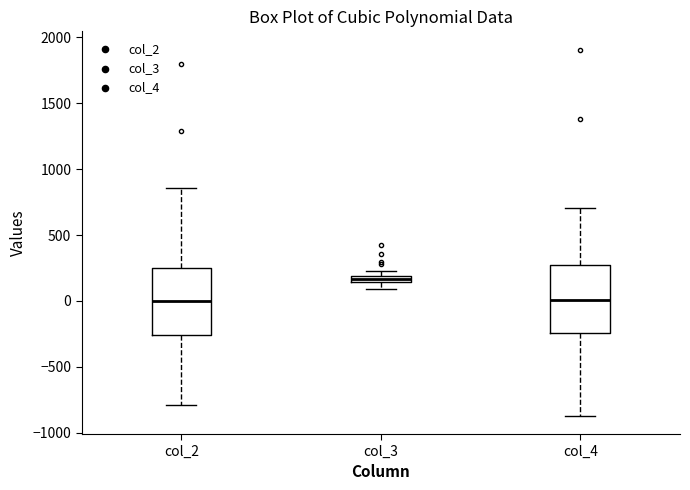

Where is the lower edge of the box for col_3 on the y-axis? The values are not printed on the chart, so give them approximately, as read against the axis.

150